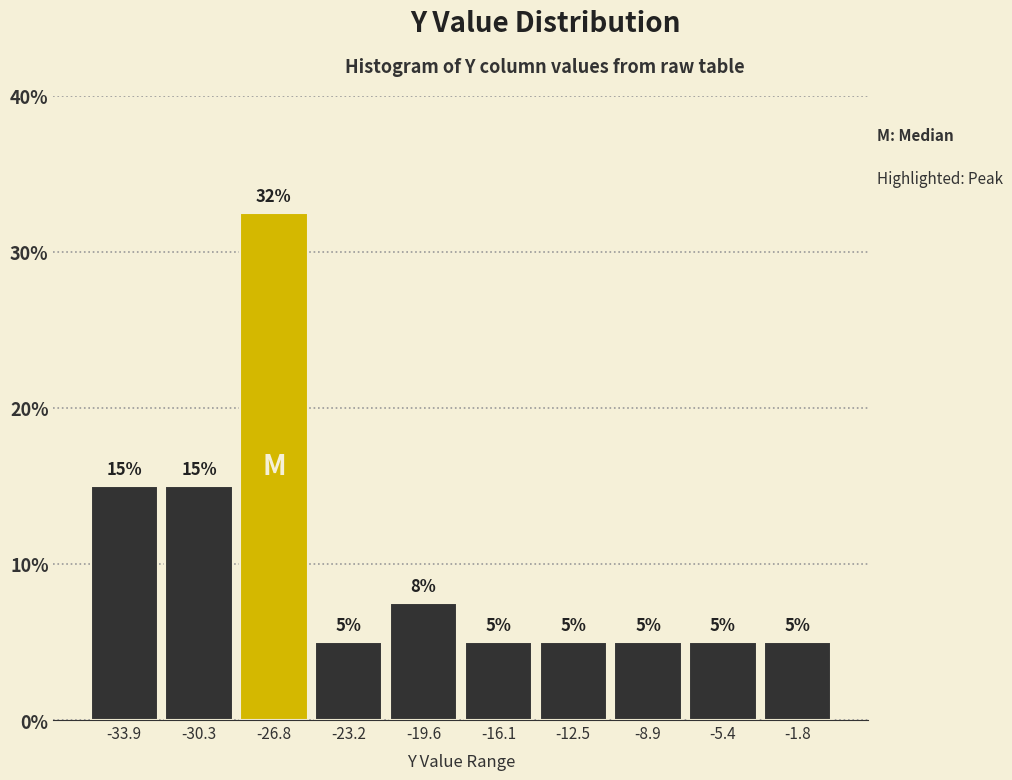

Which range on the x-axis has the tallest bar?

-28.5 to -25.0